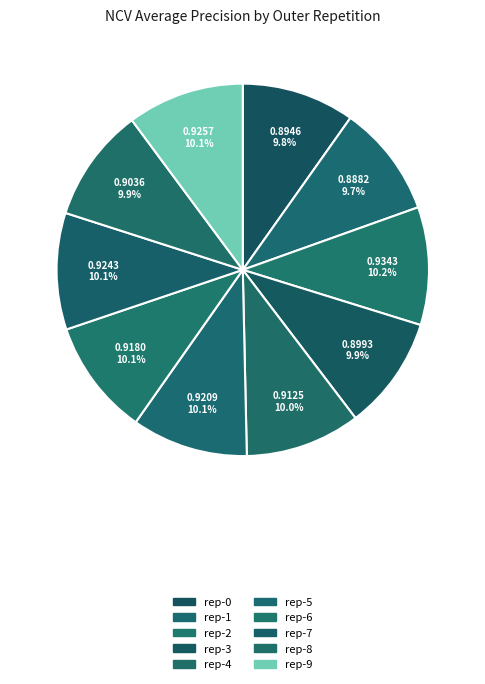

How many segments does this pie chart have?

10